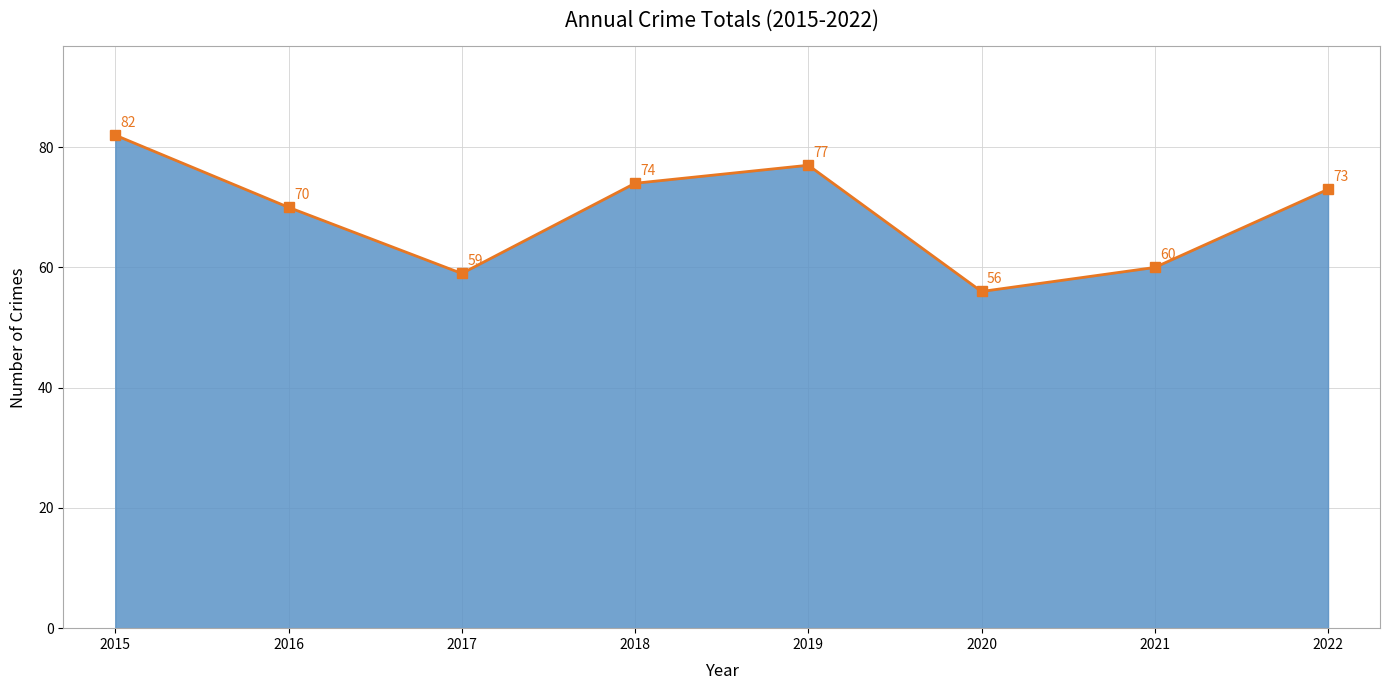

Rank the categories by value from highest to lowest.

2015, 2019, 2018, 2022, 2016, 2021, 2017, 2020